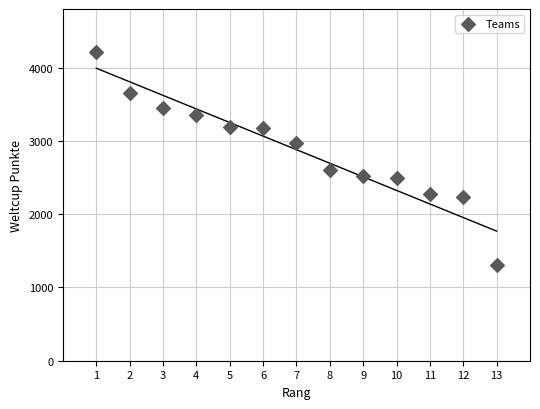

What is the range of Y values (max minus min)?

2907